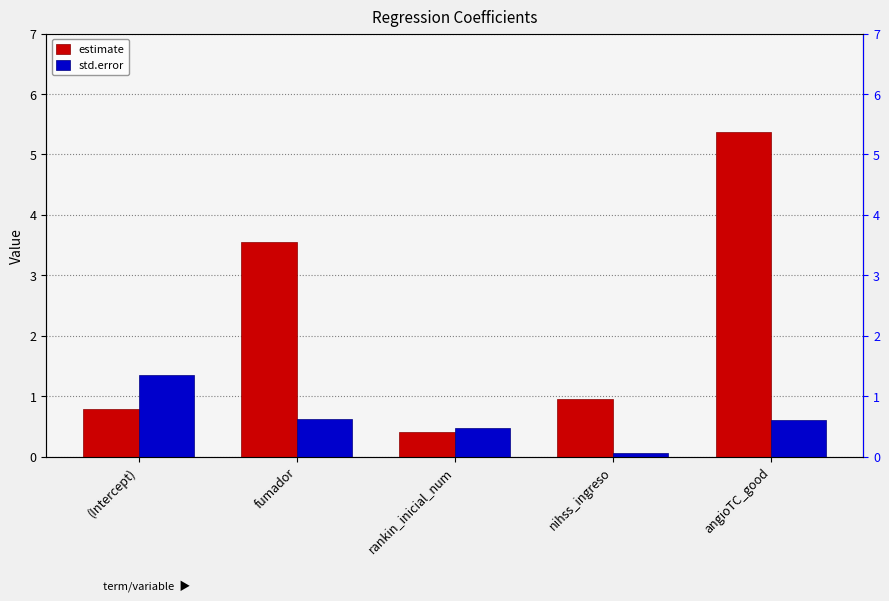

What is the label of the 5th bar from the right?

(Intercept)